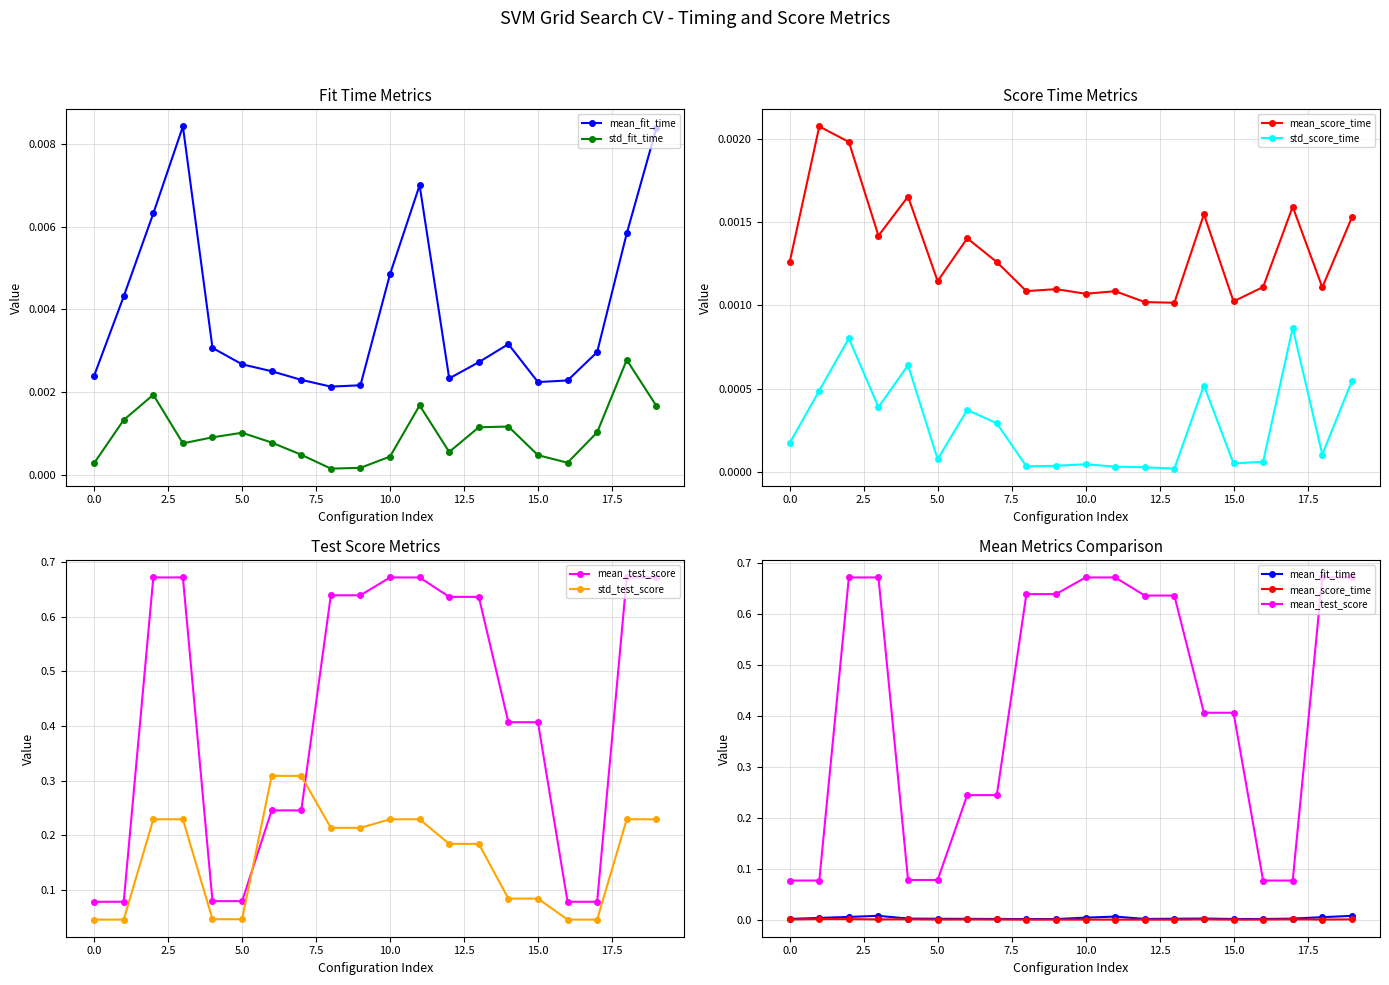

Is this an area chart (filled region under the line)?

No